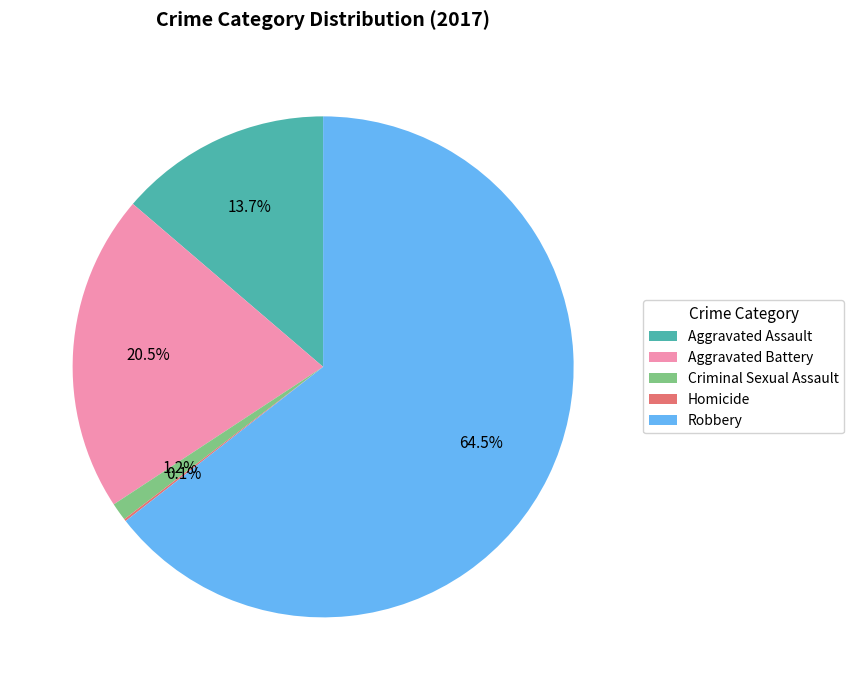

Between Aggravated Battery and Criminal Sexual Assault, which is larger?

Aggravated Battery